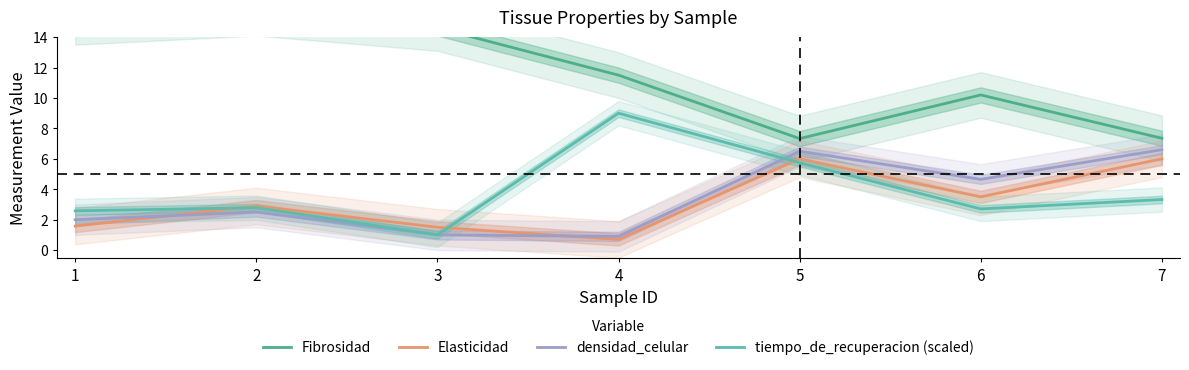

Does the chart display data point markers on the line(s)?

No